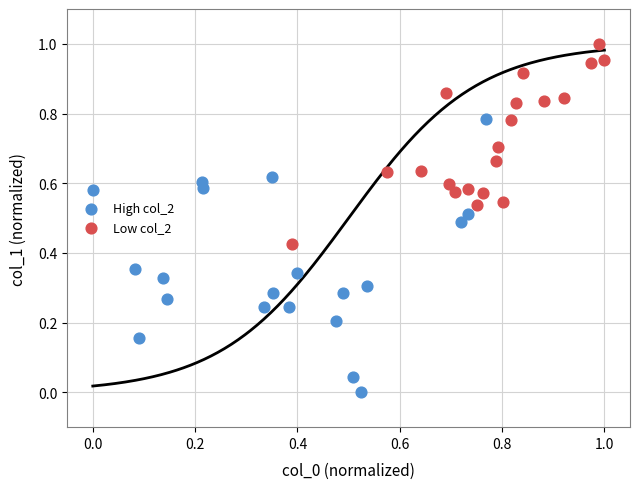

Which series reaches the maximum Y coordinate?

Low col_2